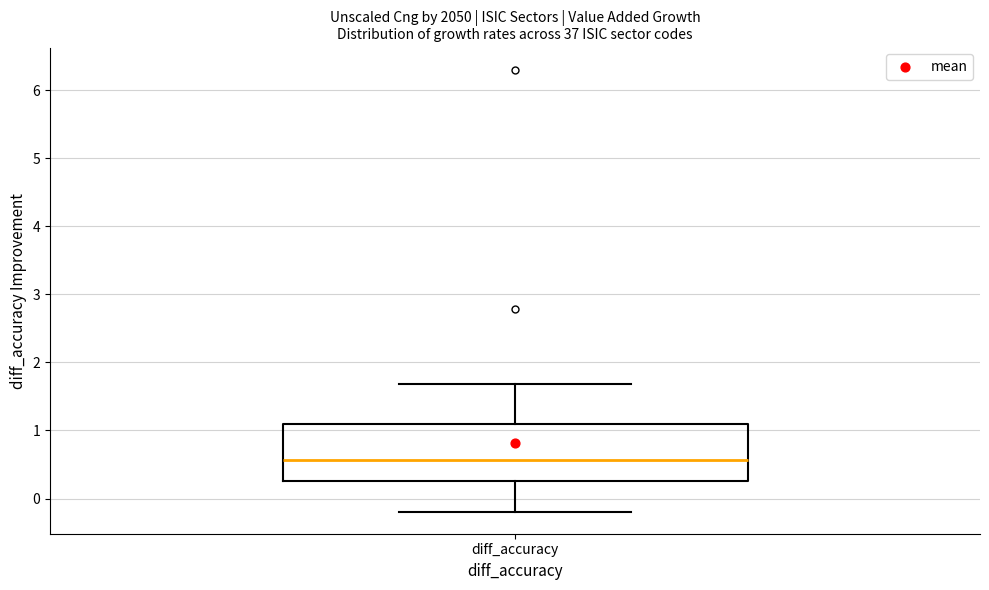

Transcribe this box plot: give where the median line is, the range the box spans, and where the two whiskers end, as read against the y-axis. The values are not printed on the chart, so give them approximately, as read against the axis.

median 0.6, box 0.3 to 1.1, whiskers -0.2 to 1.7